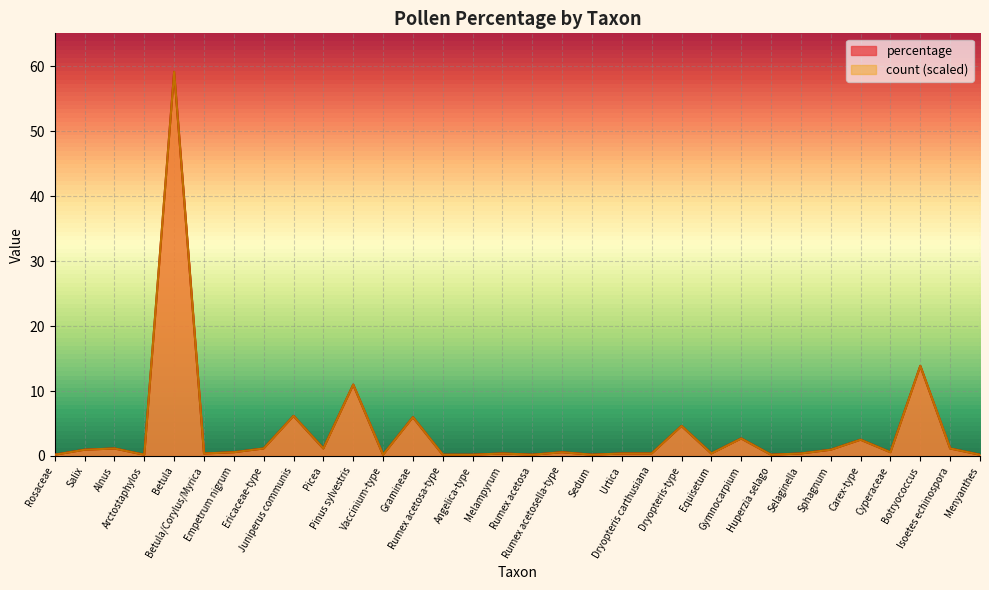

At which category does percentage reach its first local peak?

Alnus